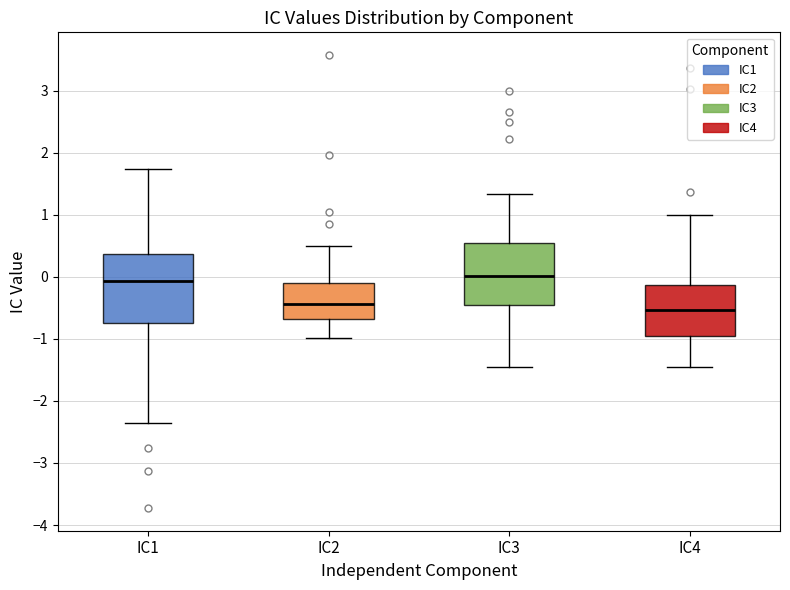

Comparing the boxes themselves (not the whiskers), which one is the tallest?

IC1